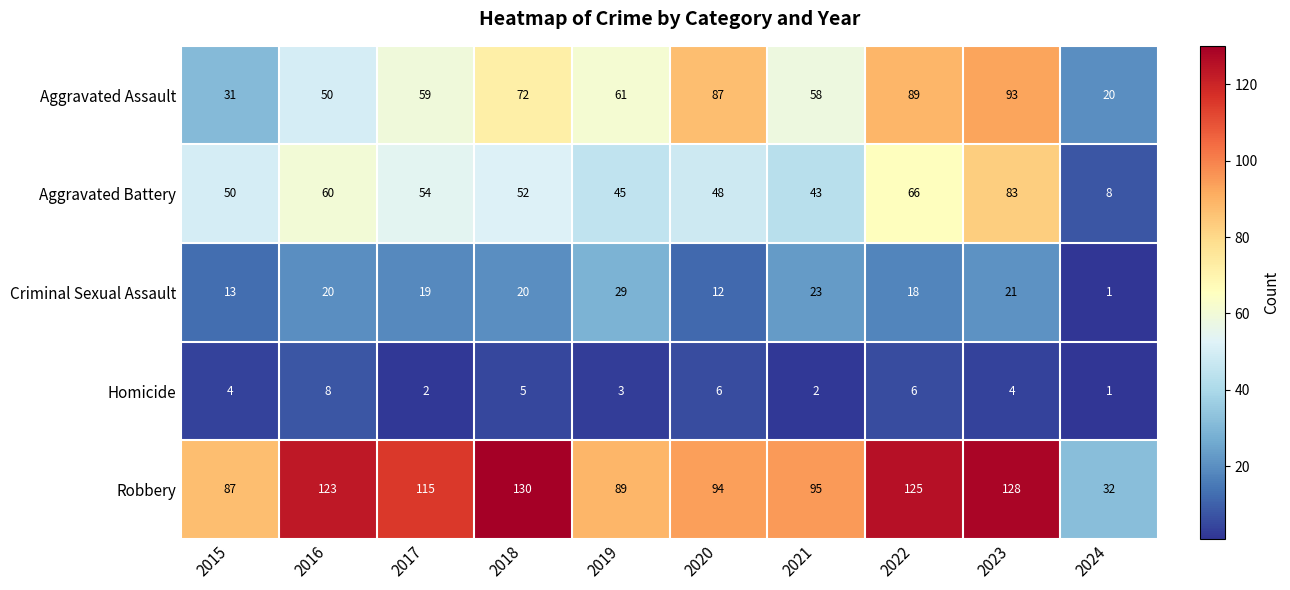

The Aggravated Assault series shows 59 at 2017. True or false?

True